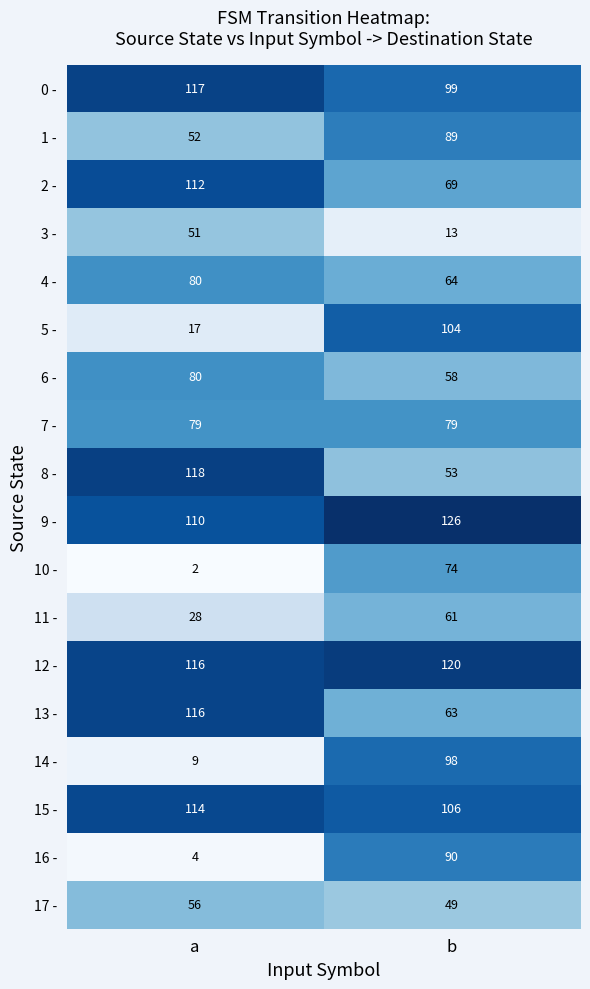

At which label is 10 - closest to 38?

a